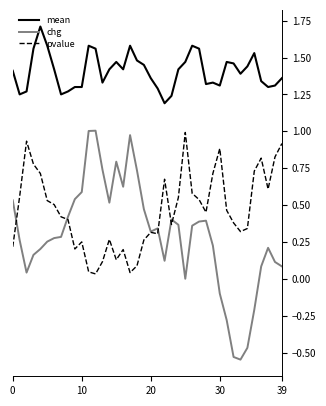

Which series has the largest range (max minus min)?

chg